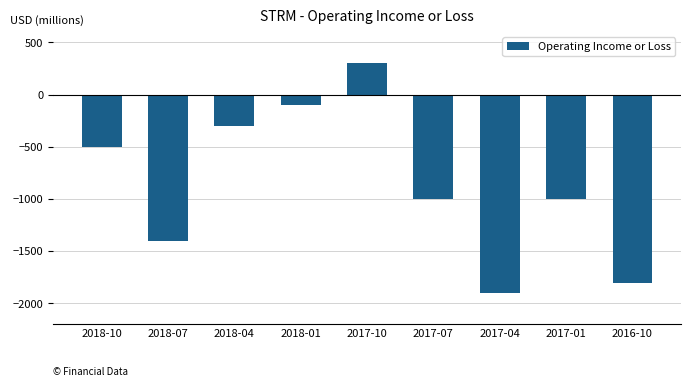

What is the change in value from 2018-10 to 2017-01?

-500